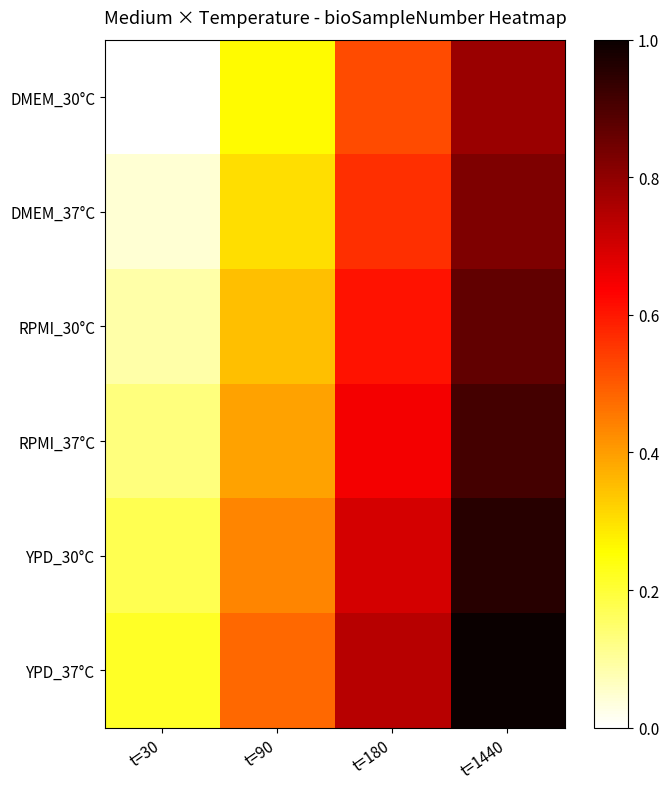

At how many categories does at least one series exceed 0?

4